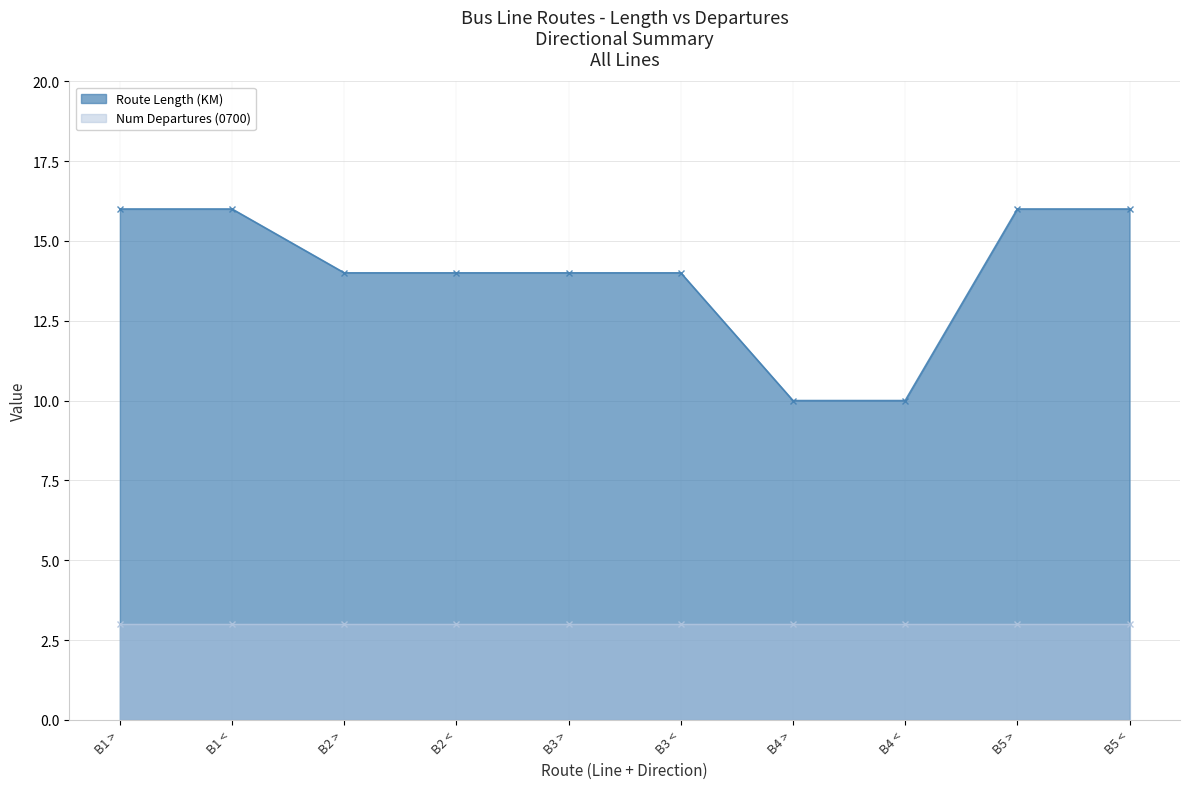

True or false: Route Length (KM) has a value of 8 at B1 >.

False